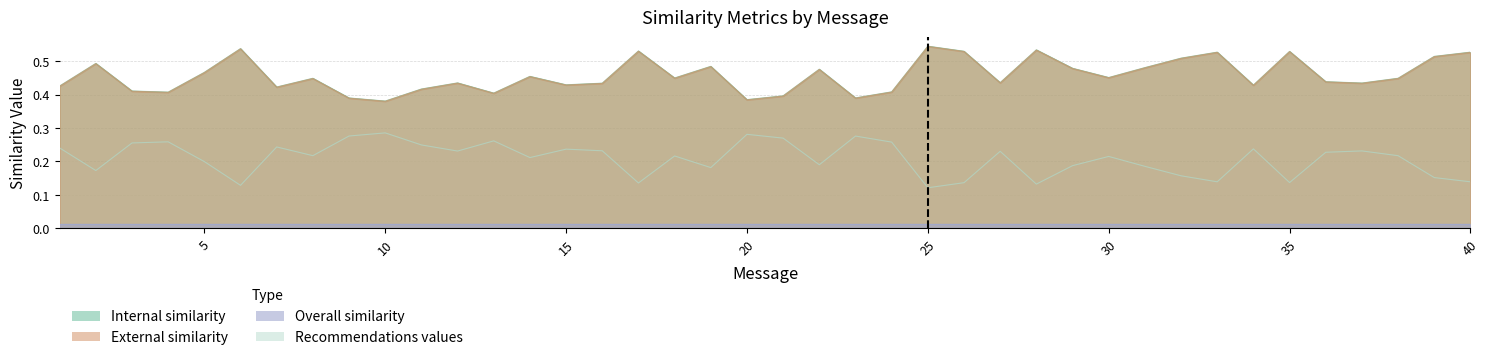

In External similarity, how many points are higher than both neighbors (excluding endpoints)?

12